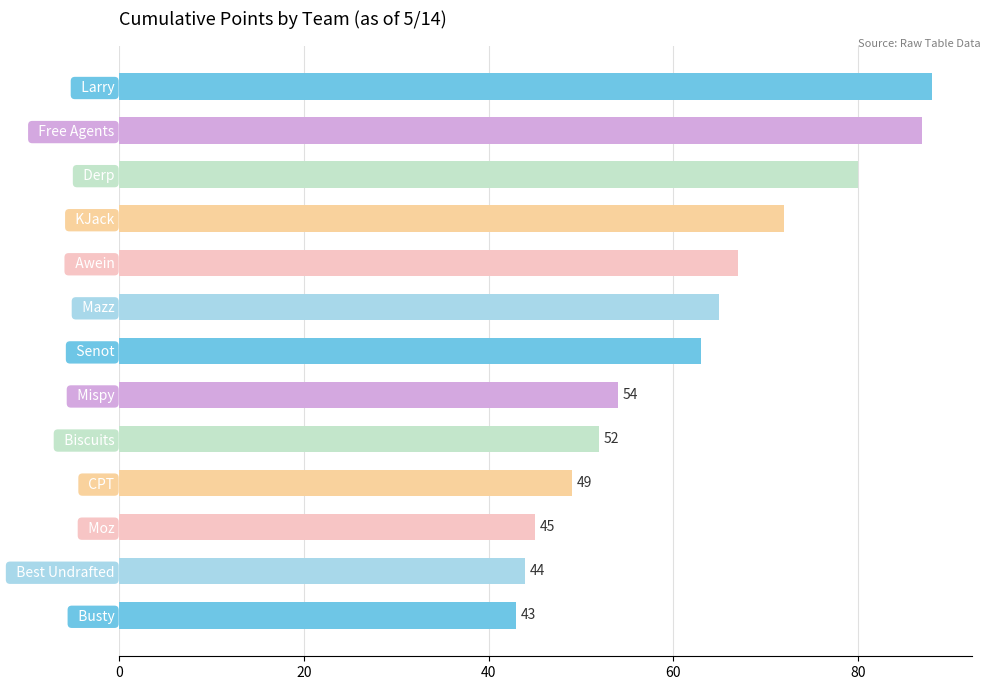

Reading top to bottom, extract all data points from this chart.

88	87	80	72	67	65	63	54	52	49	45	44	43